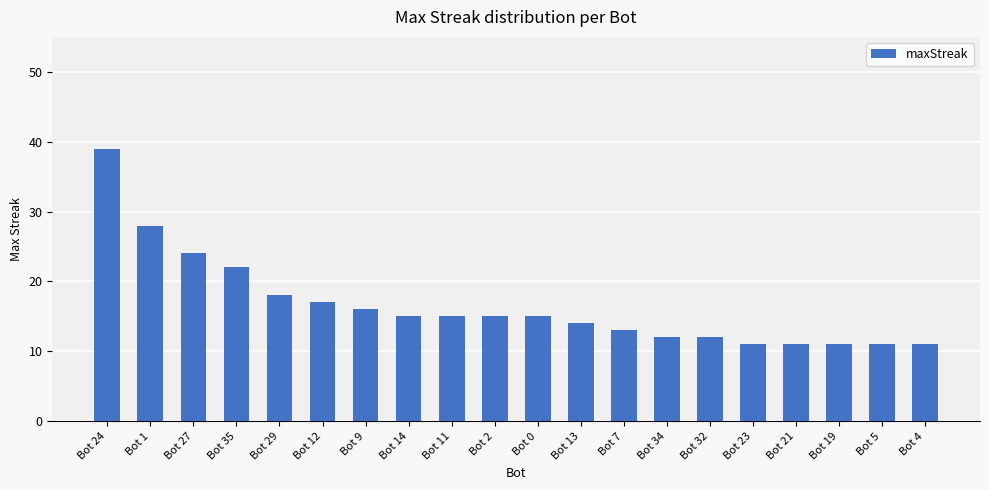

What is the value of the 5th bar from the left?

18